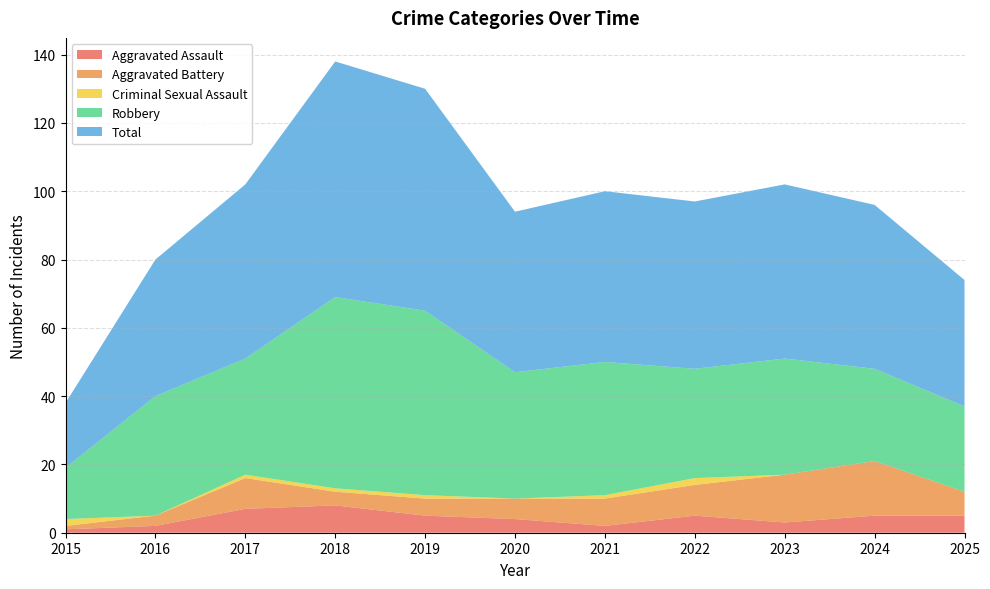

Reading left to right, transcribe all the data shown in this chart.

Aggravated Assault: 1	2	7	8	5	4	2	5	3	5	5
Aggravated Battery: 1	3	9	4	5	6	8	9	14	16	7
Criminal Sexual Assault: 2	0	1	1	1	0	1	2	0	0	0
Robbery: 15	35	34	56	54	37	39	32	34	27	25
Total: 19	40	51	69	65	47	50	49	51	48	37